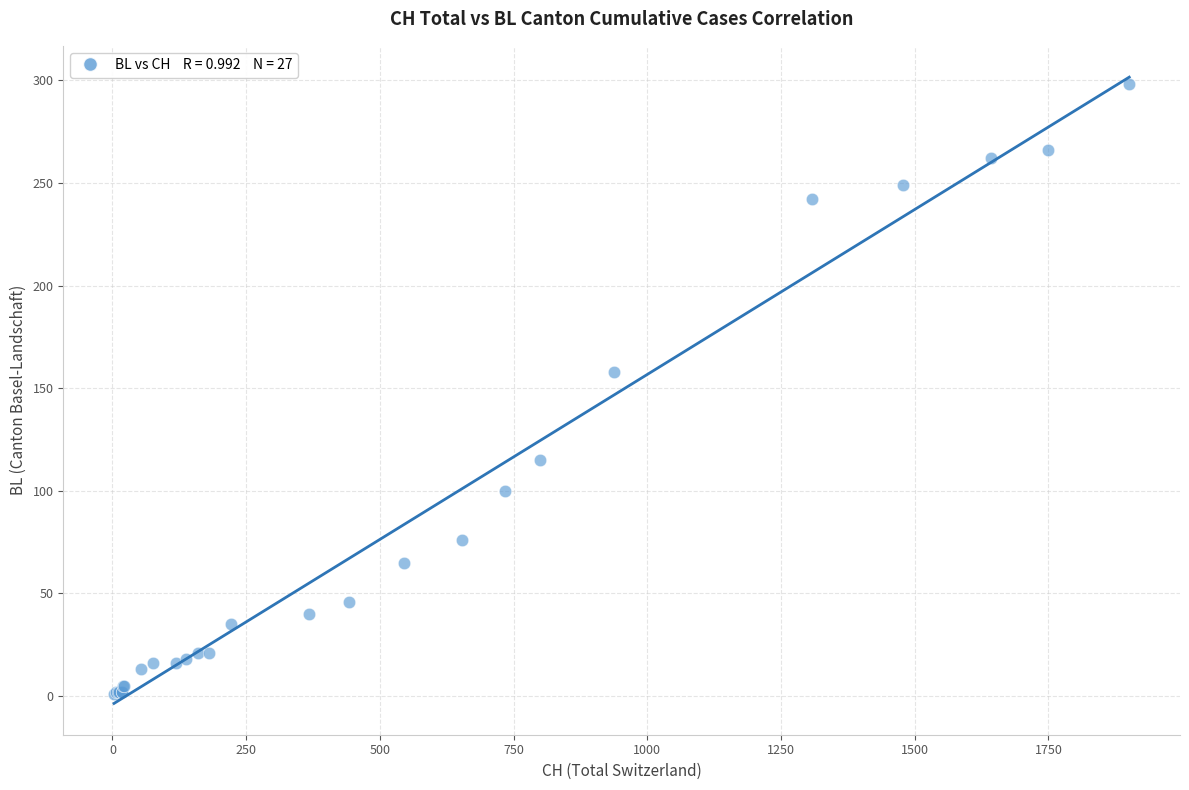

What Y value in the scatter plot is closest to 149?

158